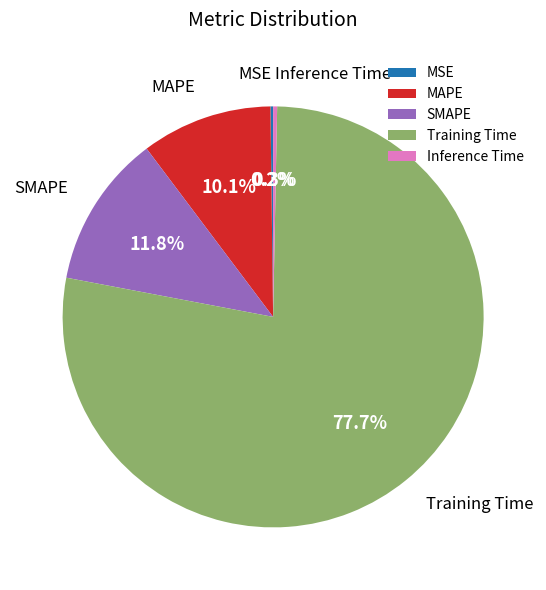

How much of the chart is everything except Inference Time?

99.7%